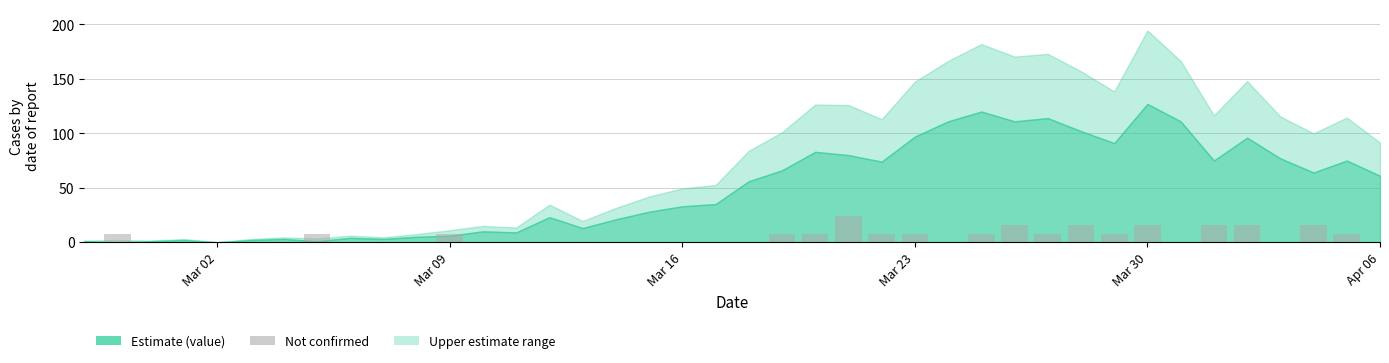

Reading left to right, transcribe all the data shown in this chart.

0	8	0	0	0	0	0	8	0	0	0	8	0	0	0	0	0	0	0	0	0	8	8	24	8	8	0	8	16	8	16	8	16	0	16	16	0	16	8	0